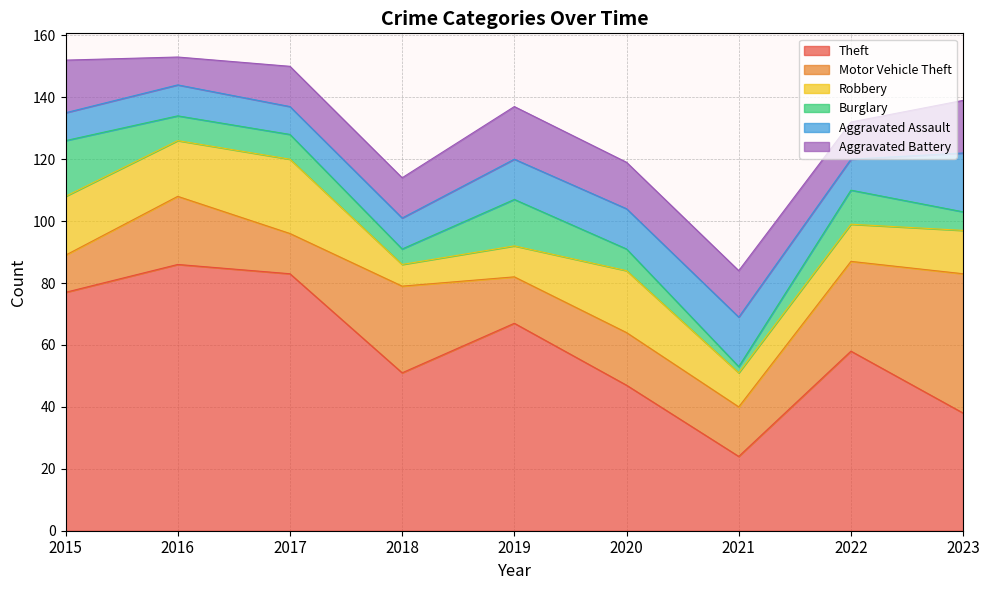

At how many categories does at least one series exceed 18?

9